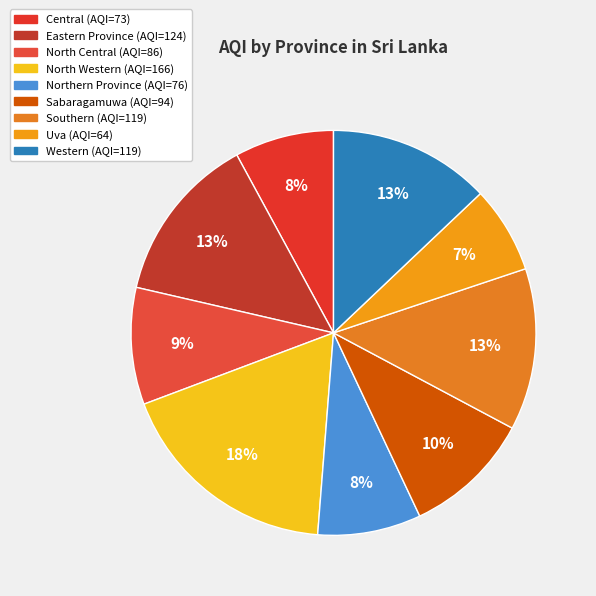

To the nearest percent, what percentage of the pie is Eastern Province?

13%